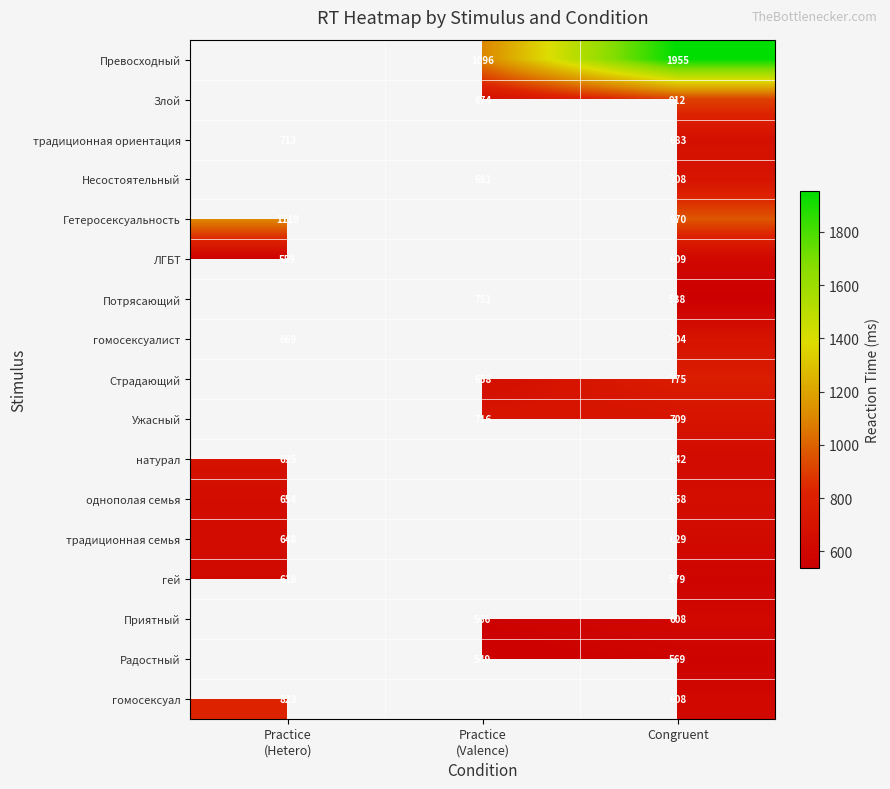

The value of Злой at Congruent is 346. True or false?

False